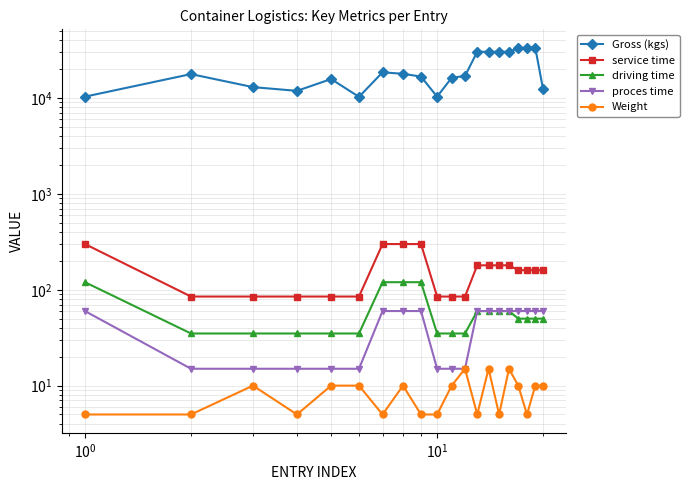

True or false: proces time has a value of 88 at 7.

False